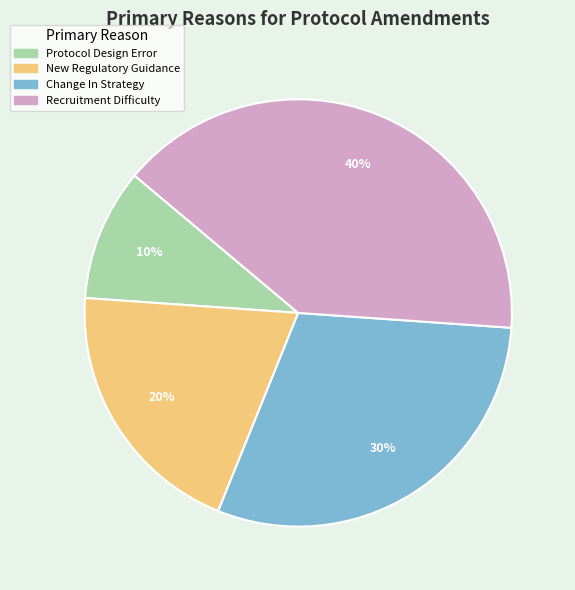

Count the number of slices in the pie.

4